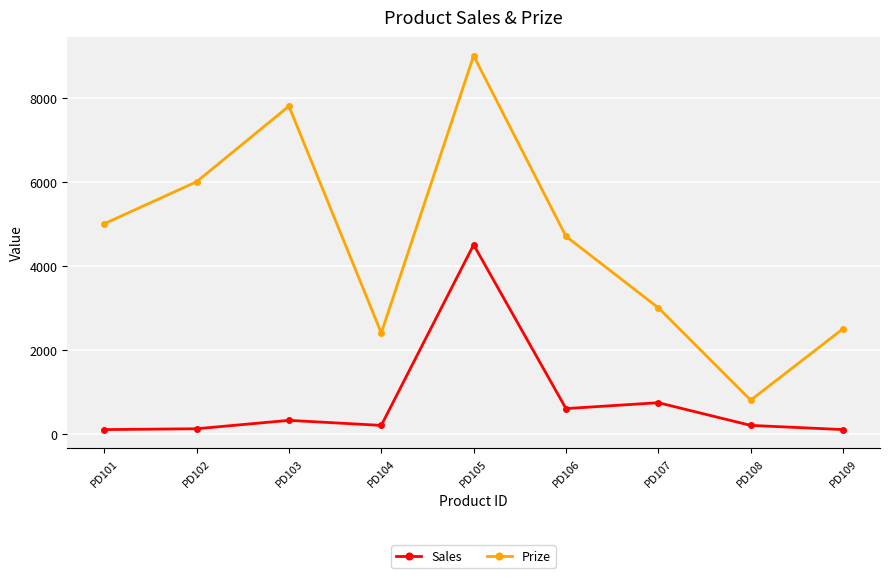

How many lines are shown in the chart?

2